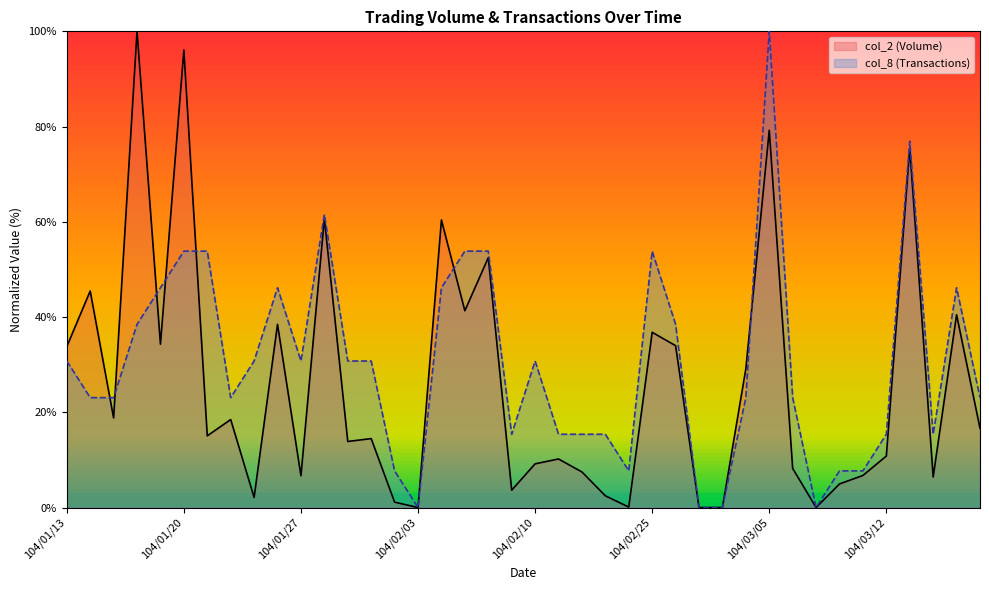

What is the difference between the col_8 values at 104/03/03 and 104/02/11?

15.4